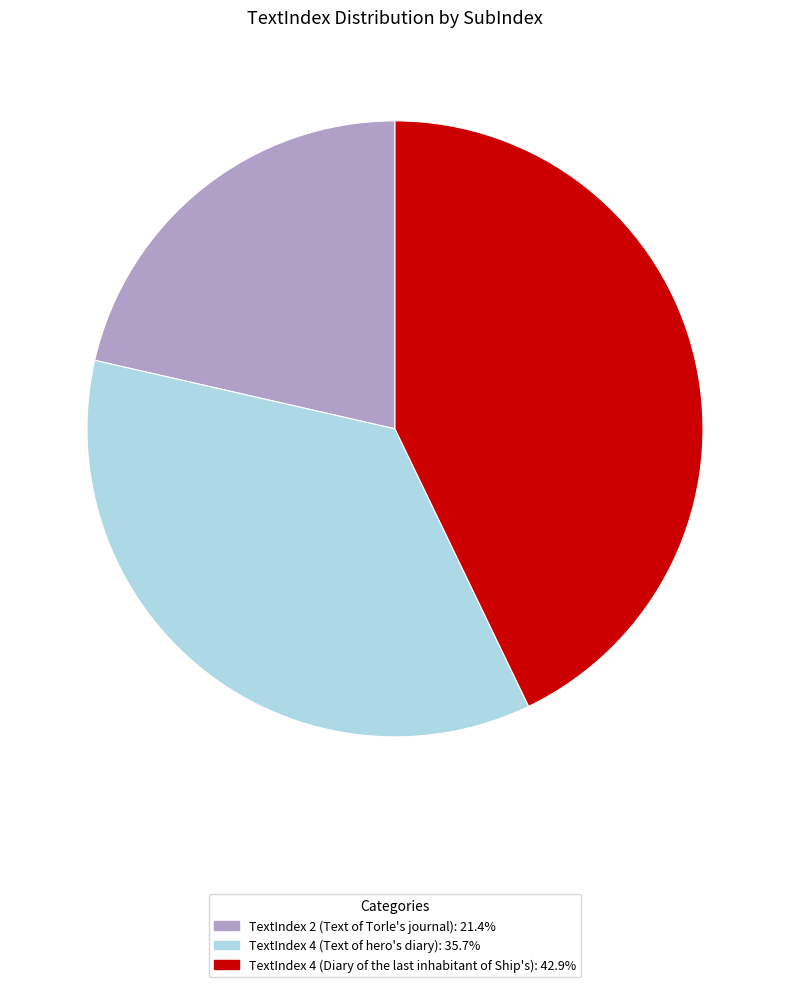

Does any single category account for the majority?

No